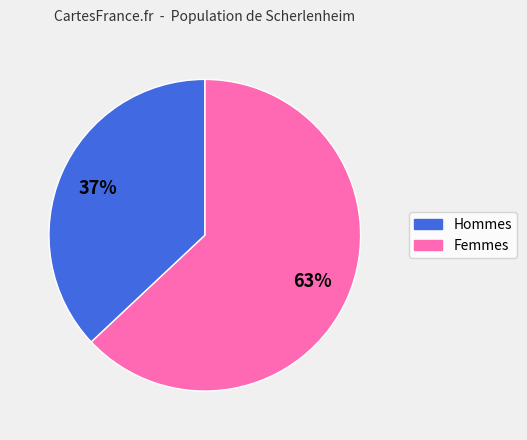

To the nearest percent, what is the difference between the largest and smallest slice percentages?

26%